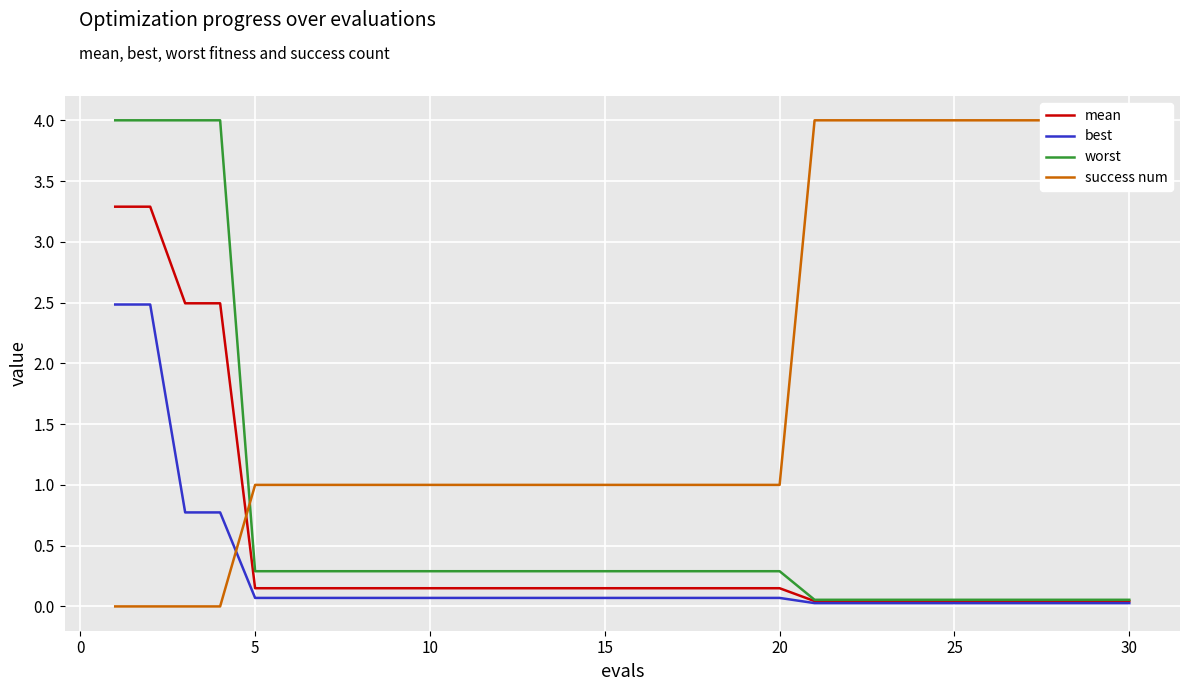

The value of success num at 35 is 1.6. True or false?

False